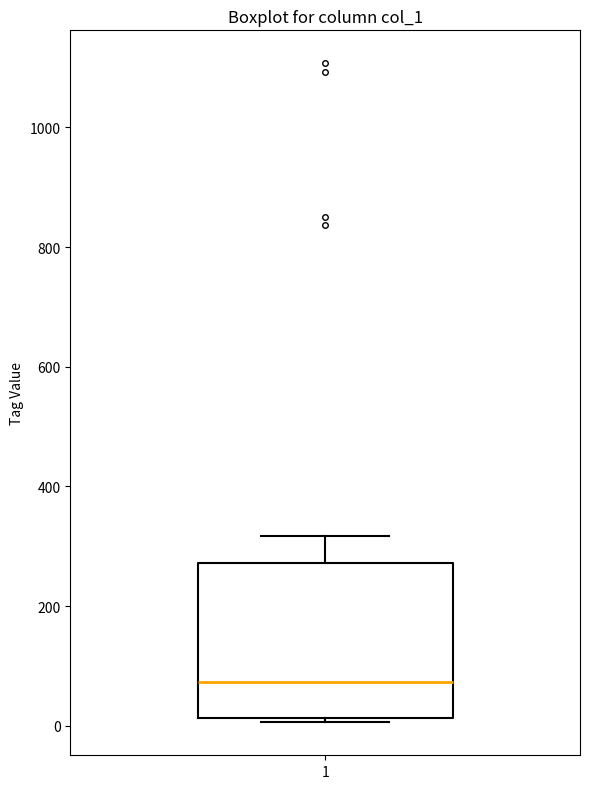

Where is the upper edge of the box at x = 1 on the y-axis? The values are not printed on the chart, so give them approximately, as read against the axis.

280